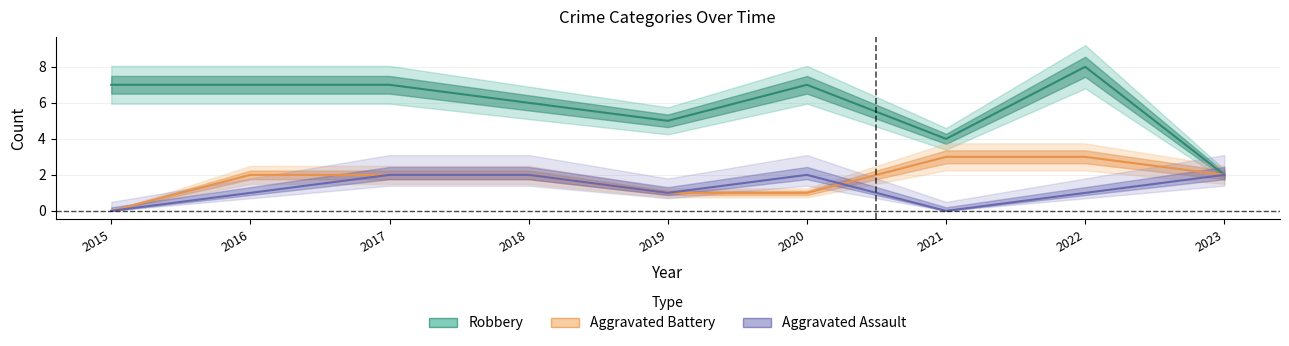

True or false: Aggravated Assault has a value of 0 at 2021.

True